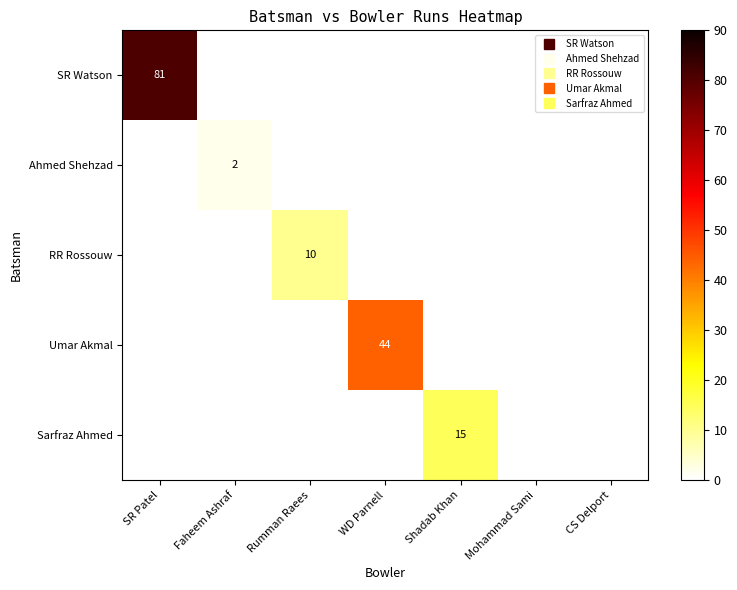

What is the total value across all series at SR Patel?

81